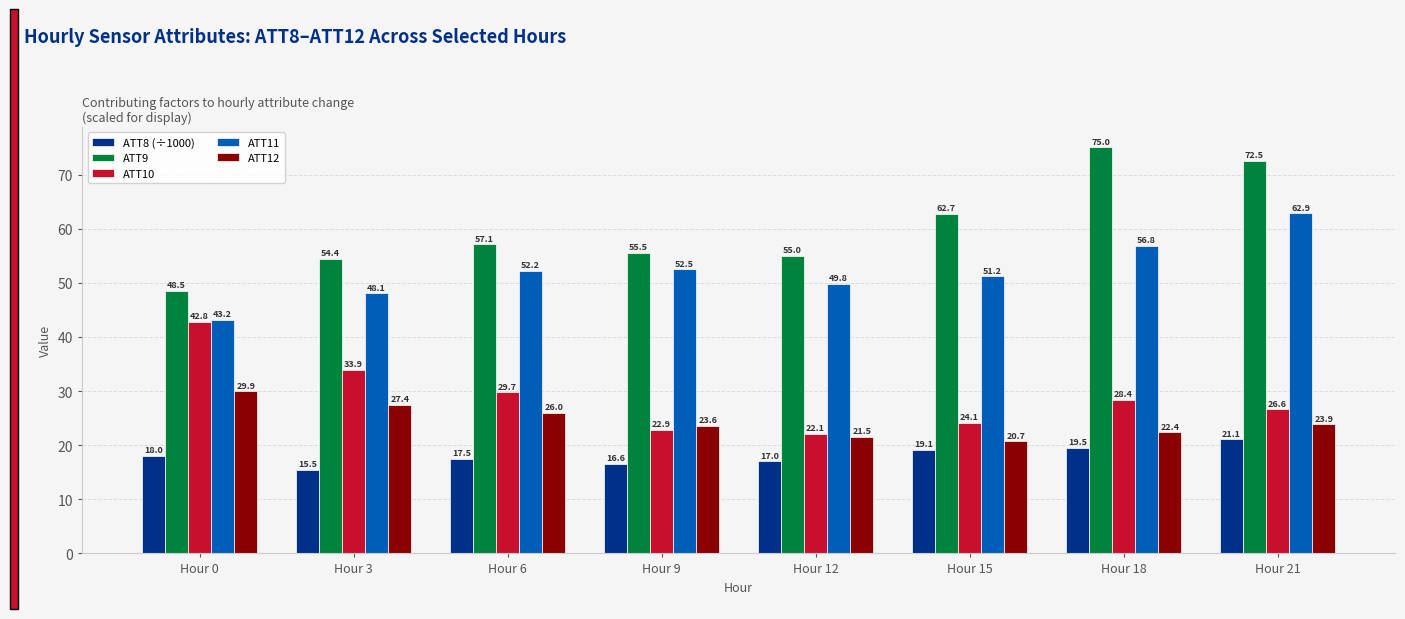

What is the lowest value of the ATT11 series?

43.2